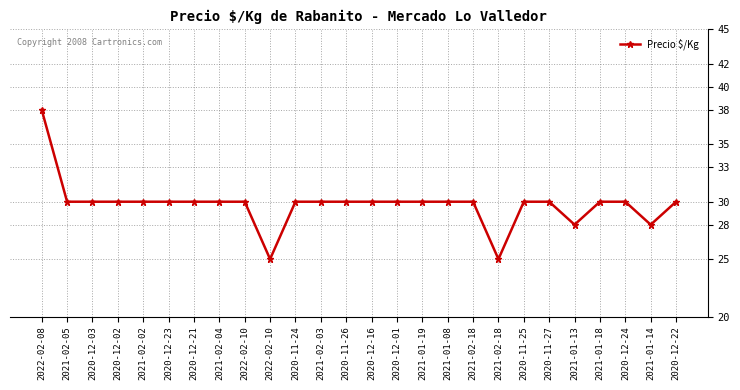

Is this an area chart (filled region under the line)?

No